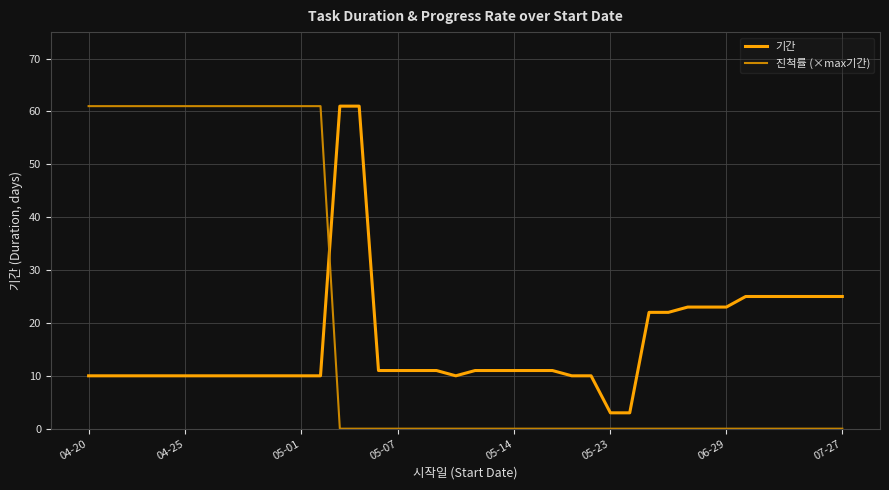

What are all the series names shown in the legend?

기간, 진척률 (×max기간)